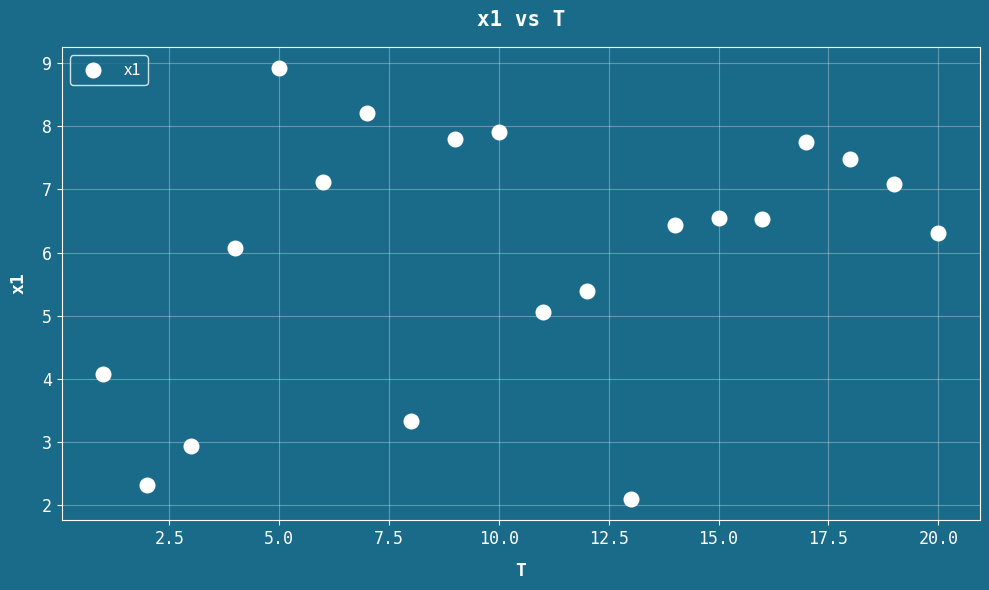

What is the range of Y values (max minus min)?

6.8